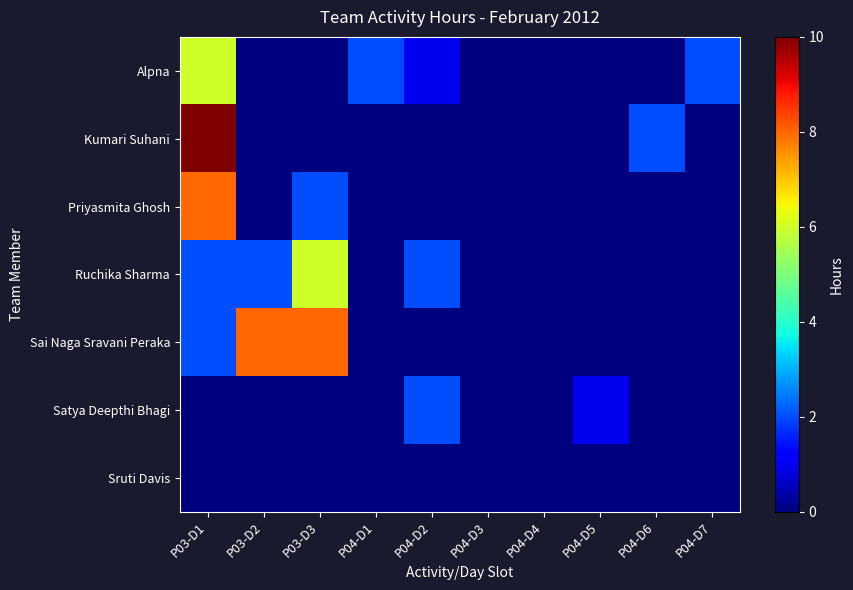

Reading left to right, extract all data points from this chart.

Alpna: P03-D1=6	P03-D2=0	P03-D3=0	P04-D1=2	P04-D2=1	P04-D3=0	P04-D4=0	P04-D5=0	P04-D6=0	P04-D7=2
Kumari Suhani: P03-D1=10	P03-D2=0	P03-D3=0	P04-D1=0	P04-D2=0	P04-D3=0	P04-D4=0	P04-D5=0	P04-D6=2	P04-D7=0
Priyasmita Ghosh: P03-D1=8	P03-D2=0	P03-D3=2	P04-D1=0	P04-D2=0	P04-D3=0	P04-D4=0	P04-D5=0	P04-D6=0	P04-D7=0
Ruchika Sharma: P03-D1=2	P03-D2=2	P03-D3=6	P04-D1=0	P04-D2=2	P04-D3=0	P04-D4=0	P04-D5=0	P04-D6=0	P04-D7=0
Sai Naga Sravani Peraka: P03-D1=2	P03-D2=8	P03-D3=8	P04-D1=0	P04-D2=0	P04-D3=0	P04-D4=0	P04-D5=0	P04-D6=0	P04-D7=0
Satya Deepthi Bhagi: P03-D1=0	P03-D2=0	P03-D3=0	P04-D1=0	P04-D2=2	P04-D3=0	P04-D4=0	P04-D5=1	P04-D6=0	P04-D7=0
Sruti Davis: P03-D1=0	P03-D2=0	P03-D3=0	P04-D1=0	P04-D2=0	P04-D3=0	P04-D4=0	P04-D5=0	P04-D6=0	P04-D7=0